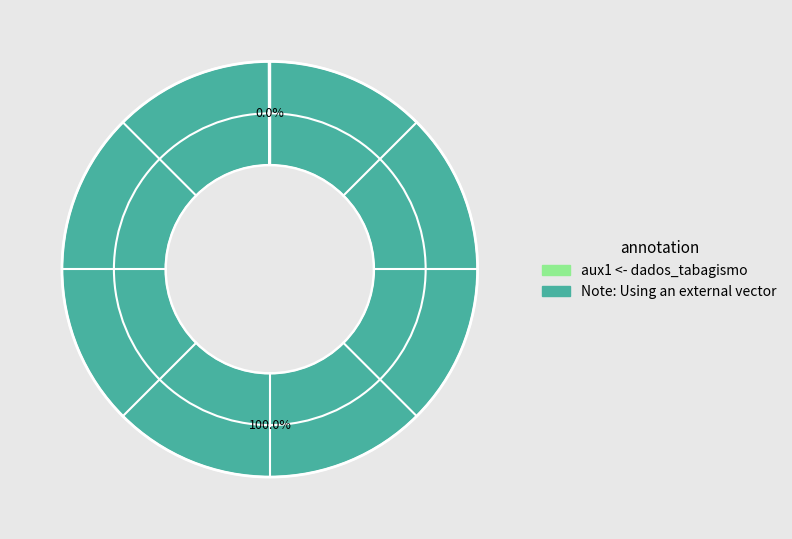

Does Note: Using an external vector account for over 50% of the chart?

Yes